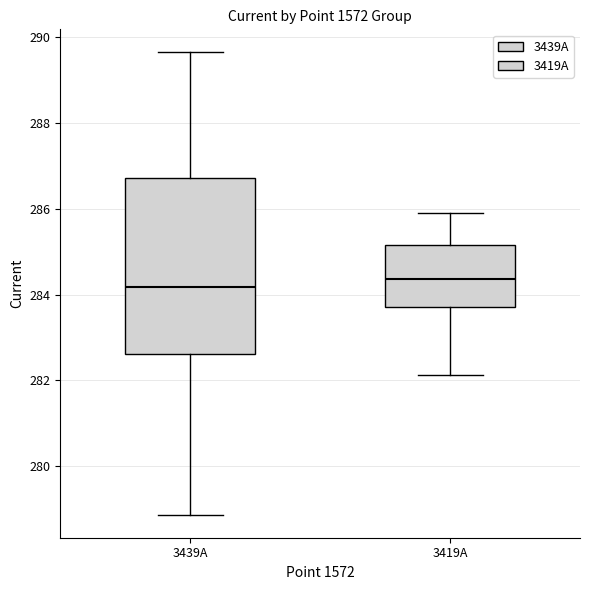

Reading left to right, read every box against the y-axis: the position of its median line, the range the box covers, and the ends of its whiskers. The values are not printed on the chart, so give them approximately, as read against the axis.

3439A: median 284.2, box 282.6 to 286.8, whiskers 278.8 to 289.6
3419A: median 284.4, box 283.8 to 285.2, whiskers 282.2 to 286.0